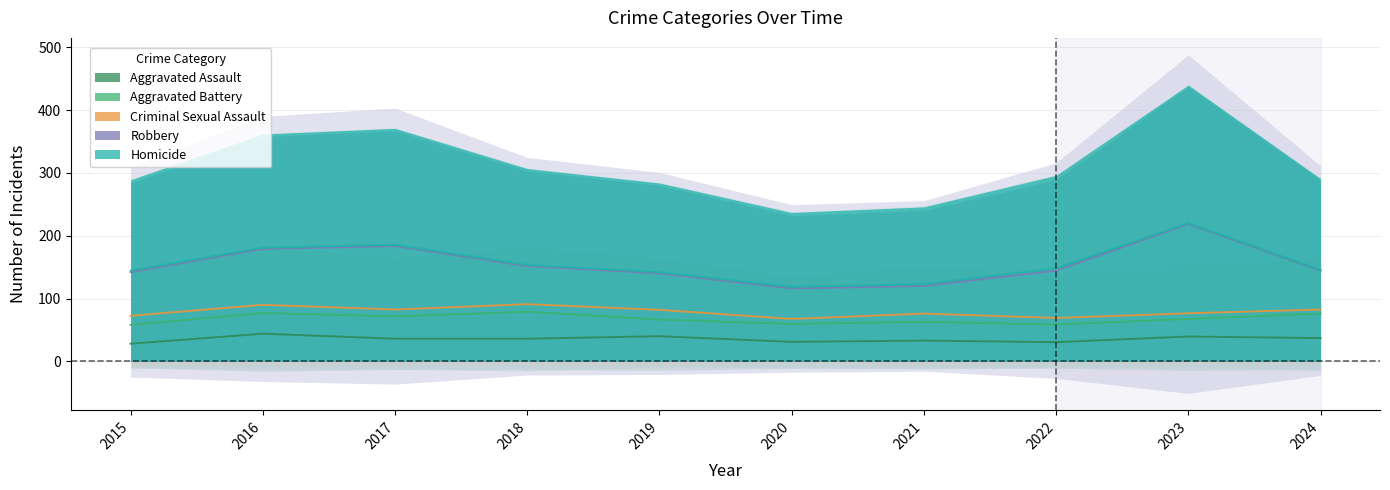

Reading left to right, list all the values displayed in this chart.

Aggravated Assault: 2015=56	2016=88	2017=72	2018=72	2019=80	2020=62	2021=66	2022=61	2023=79	2024=74
Aggravated Battery: 2015=60	2016=66	2017=71	2018=86	2019=53	2020=57	2021=60	2022=56	2023=56	2024=78
Criminal Sexual Assault: 2015=29	2016=26	2017=22	2018=24	2019=31	2020=16	2021=26	2022=21	2023=18	2024=13
Robbery: 2015=139	2016=178	2017=202	2018=121	2019=116	2020=97	2021=88	2022=151	2023=284	2024=124
Homicide: 2015=5	2016=4	2017=4	2018=4	2019=4	2020=5	2021=6	2022=7	2023=3	2024=2